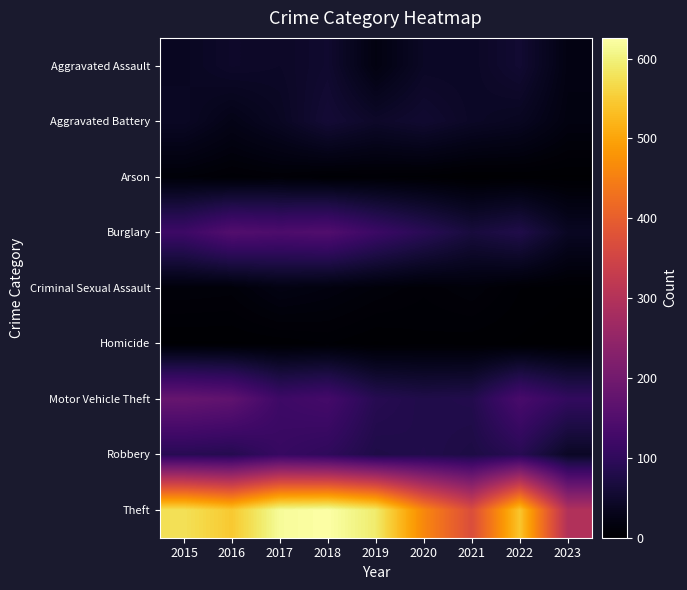

Rank the series by their maximum value, from highest to lowest.

Theft, Motor Vehicle Theft, Burglary, Robbery, Aggravated Battery, Aggravated Assault, Criminal Sexual Assault, Arson, Homicide